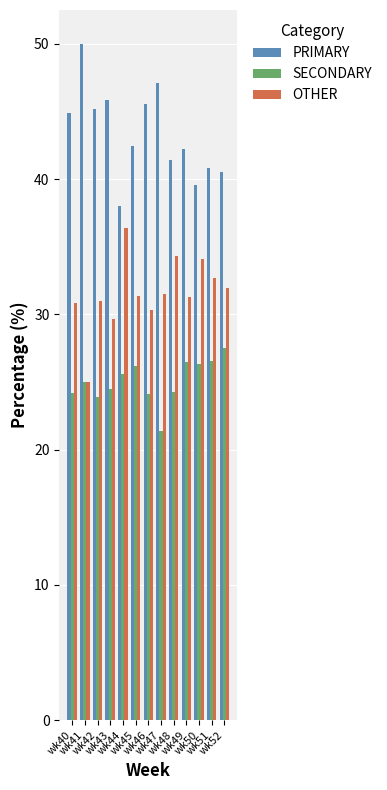

What is the smallest value displayed?

21.4